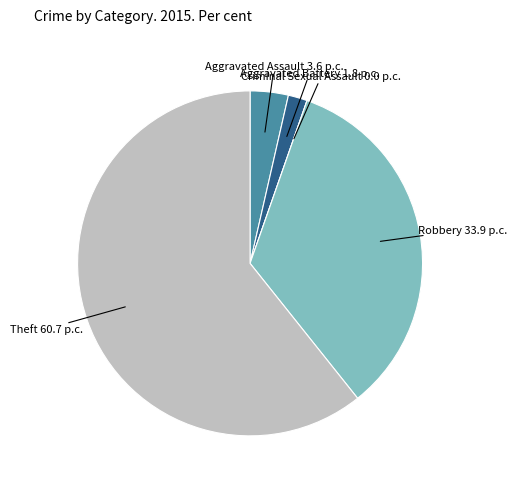

Is there a majority slice in this chart?

Yes